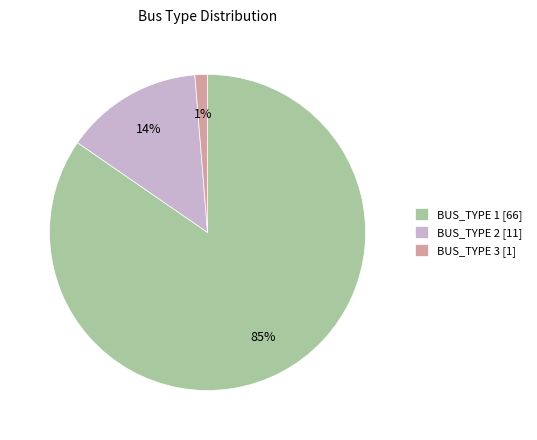

What is the smallest slice in the pie chart?

BUS_TYPE 3